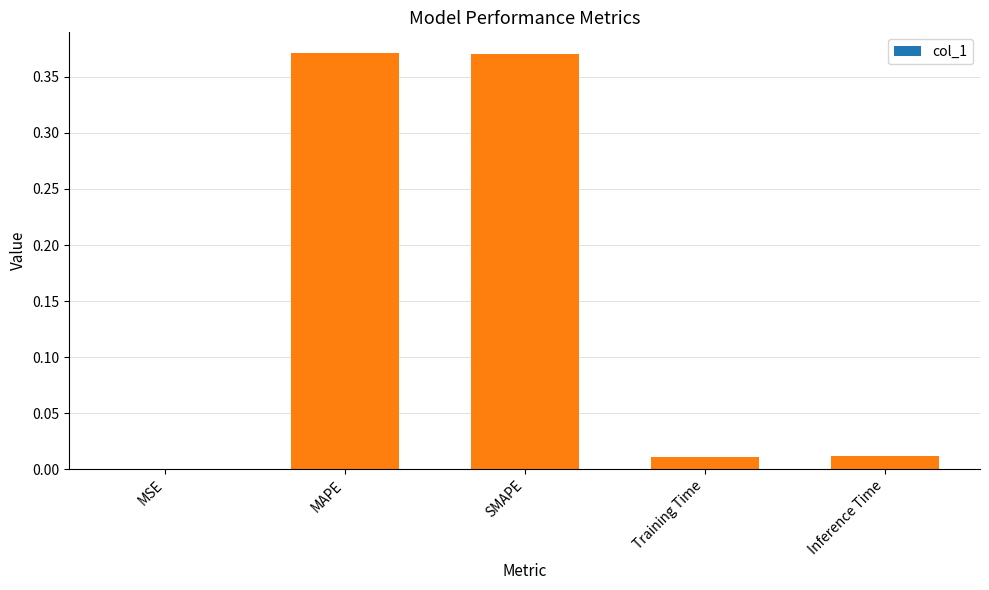

What is the change in value from SMAPE to Inference Time?

-0.4